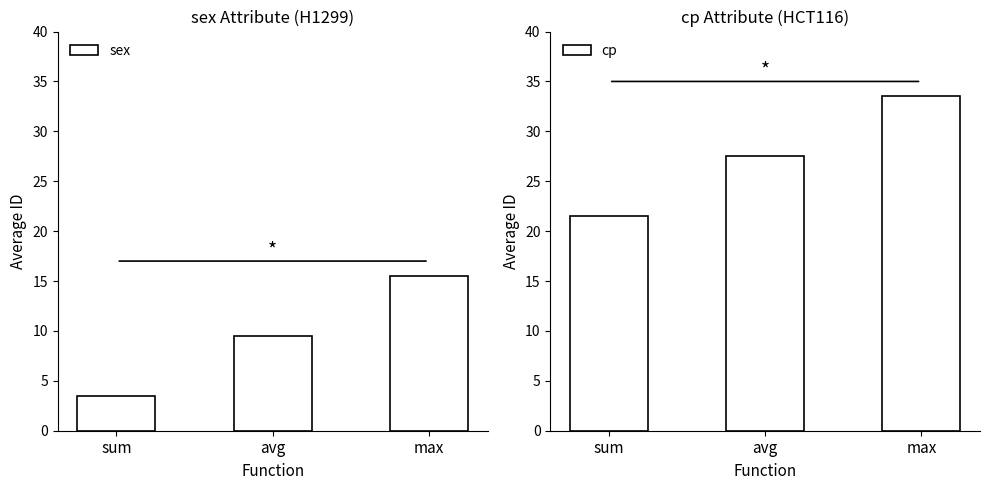

How many distinct data groups are displayed?

2